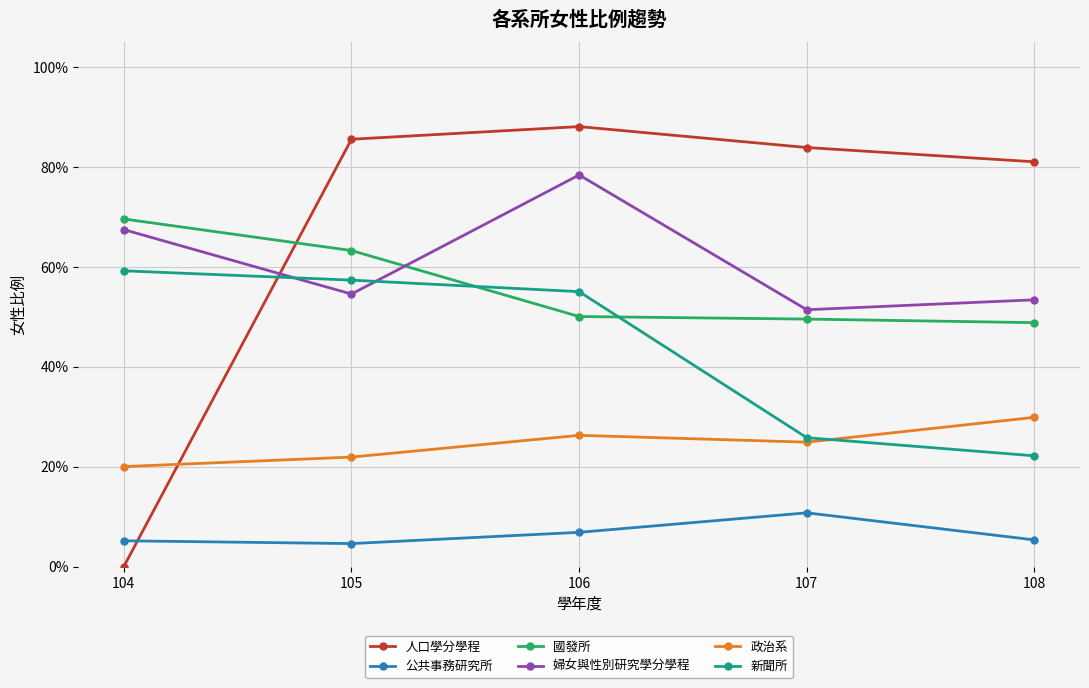

What is the difference between the maximum and second lowest values in the 國發所 series?

0.2